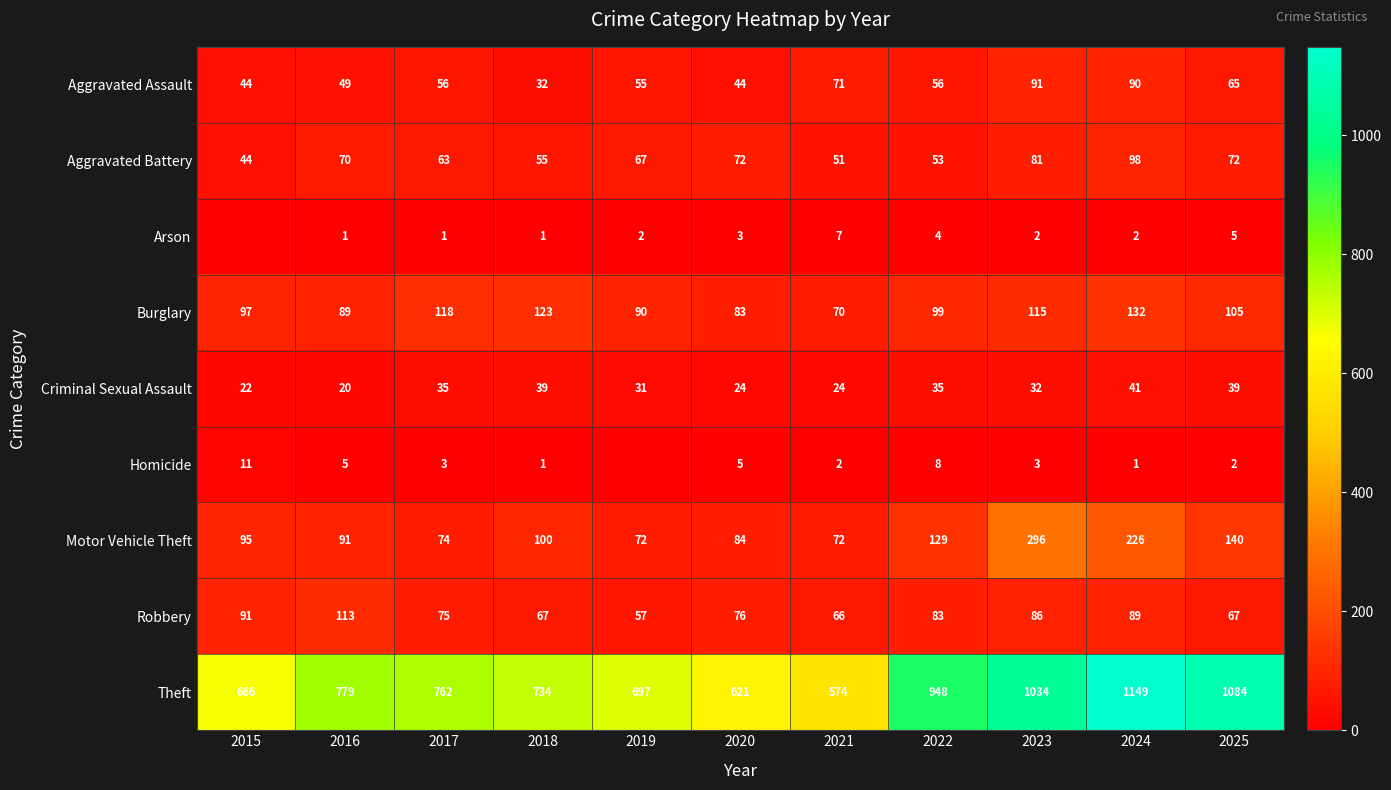

The Aggravated Assault series shows 8 at 2018. True or false?

False